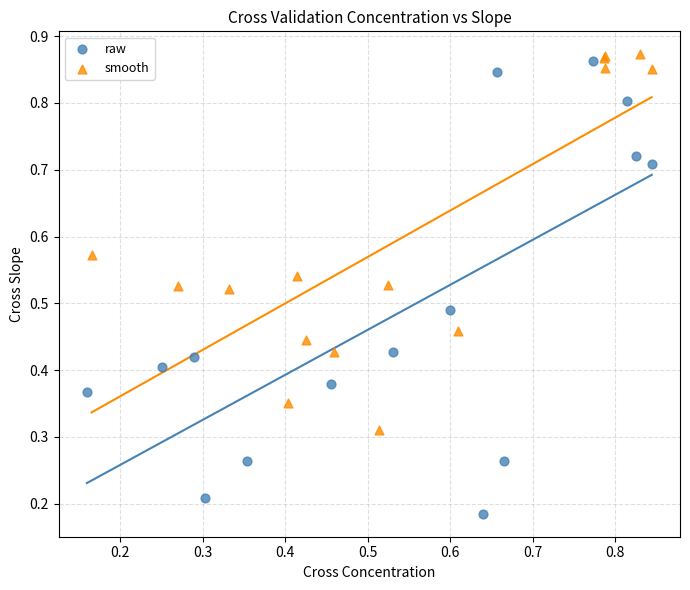

Which series has the largest Y range (max minus min)?

raw